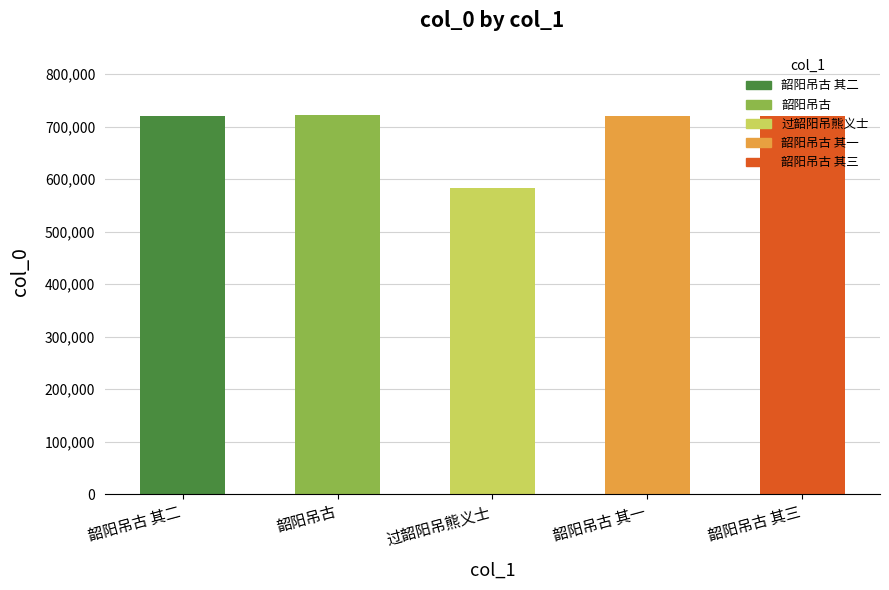

Reading left to right, what are all the values shown in this chart?

719596	722539	582511	719595	719597